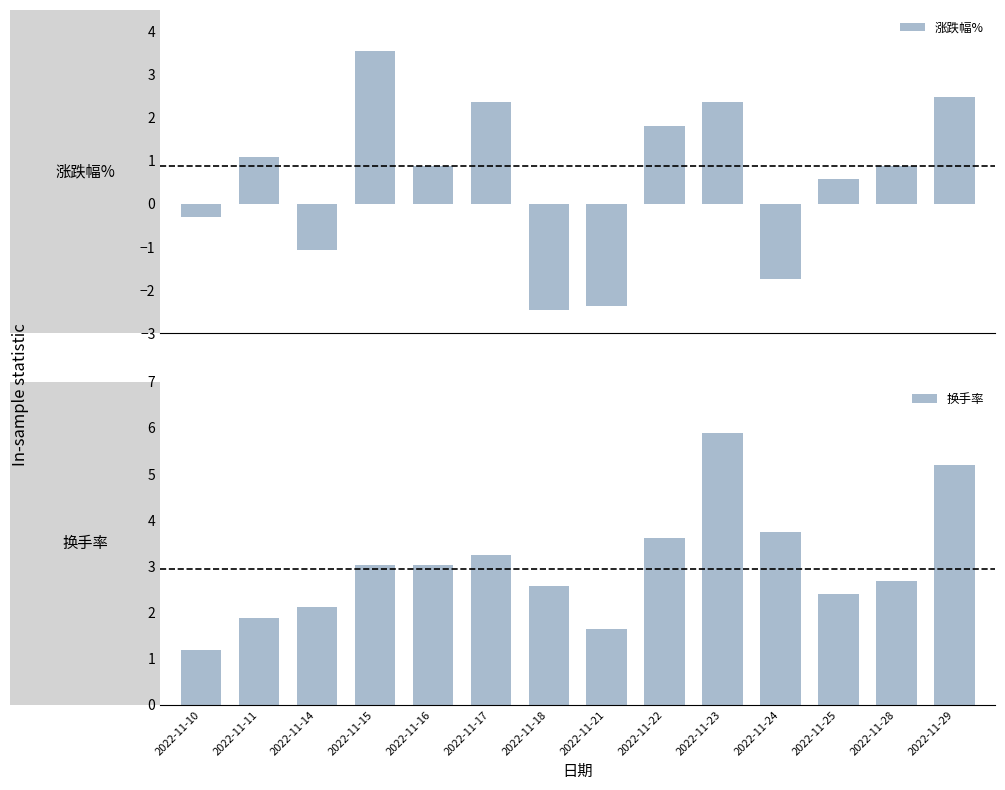

List the series in order of their overall mean, highest first.

换手率, 涨跌幅%